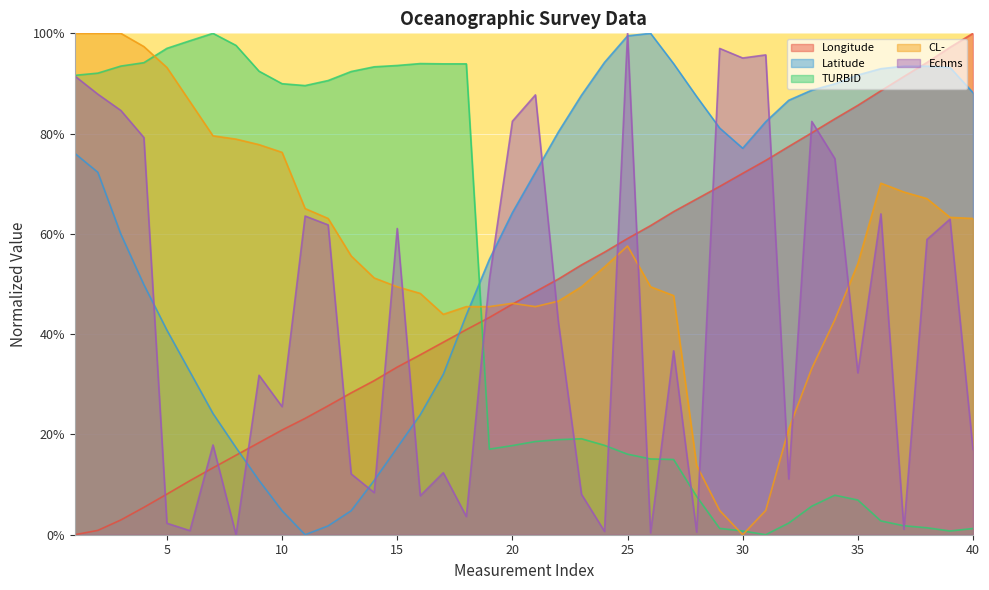

At 25, list the series in order from smallest to largest.

TURBID, CL-, Longitude, Latitude, Echms